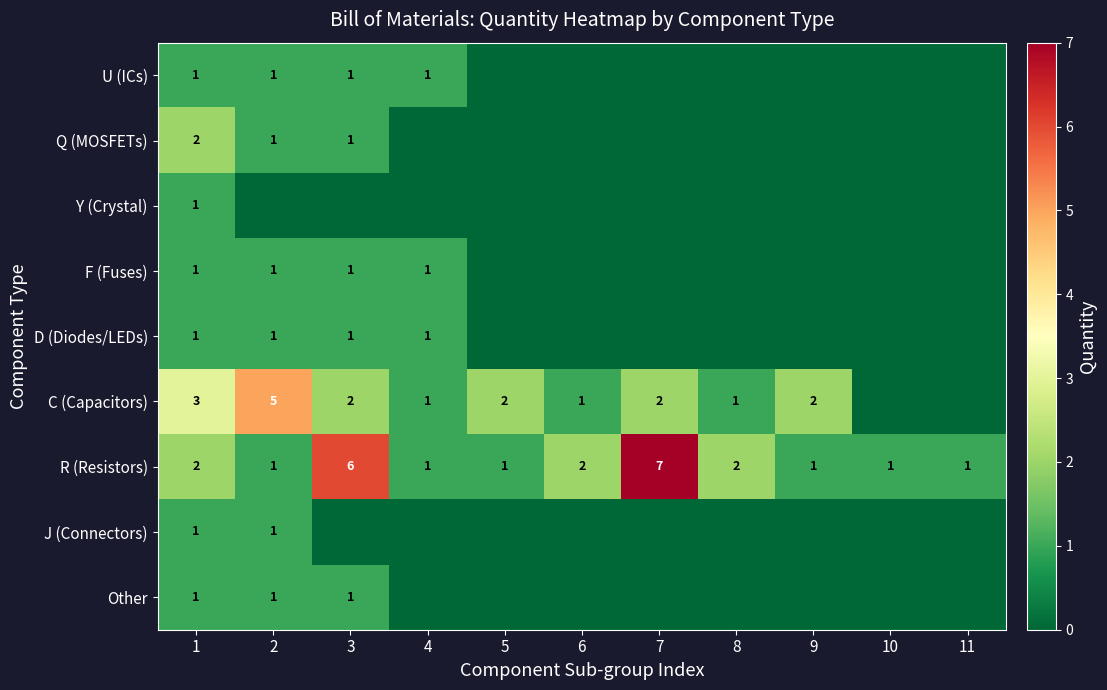

At which label does R (Resistors) reach its peak?

7